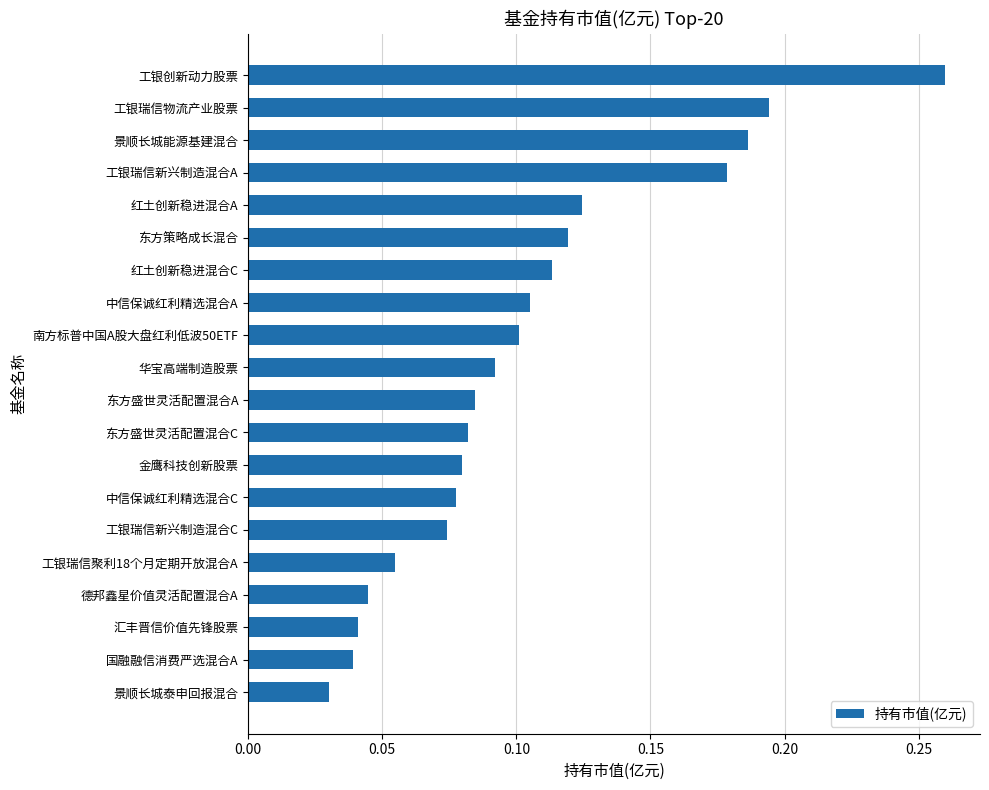

The value at 金鹰科技创新股票 is 0.1. True or false?

True